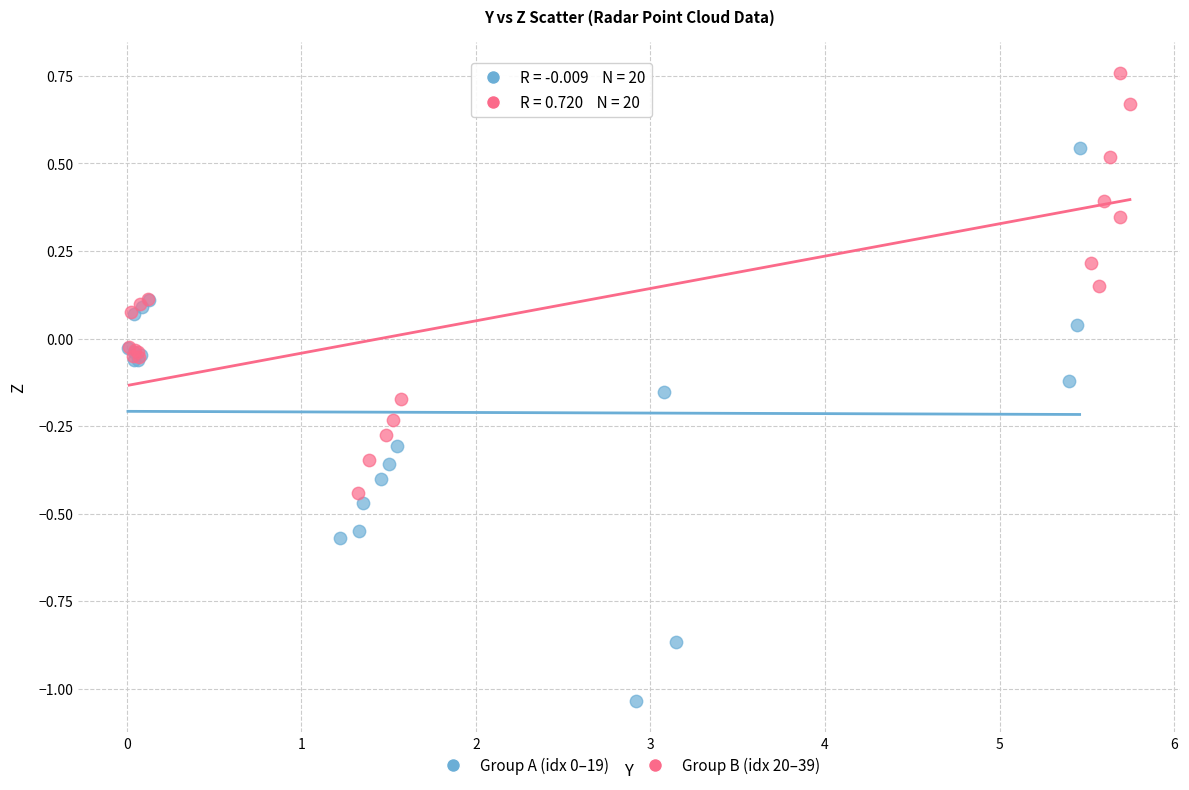

Which series contains the highest Y value?

Group B (idx 20–39)